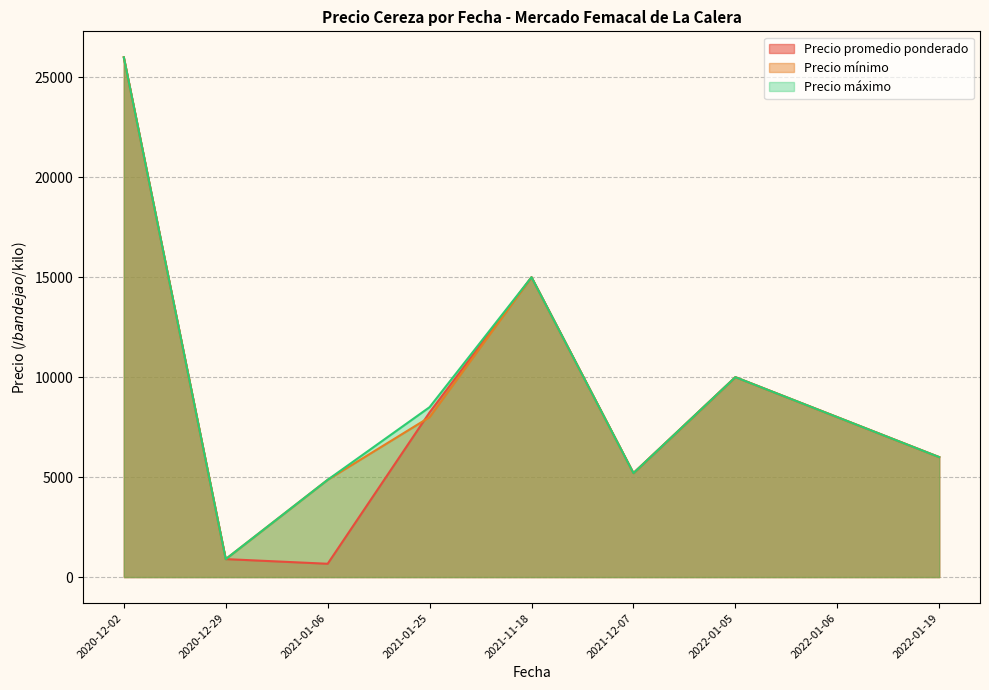

What is the minimum value for Precio máximo?

900.0